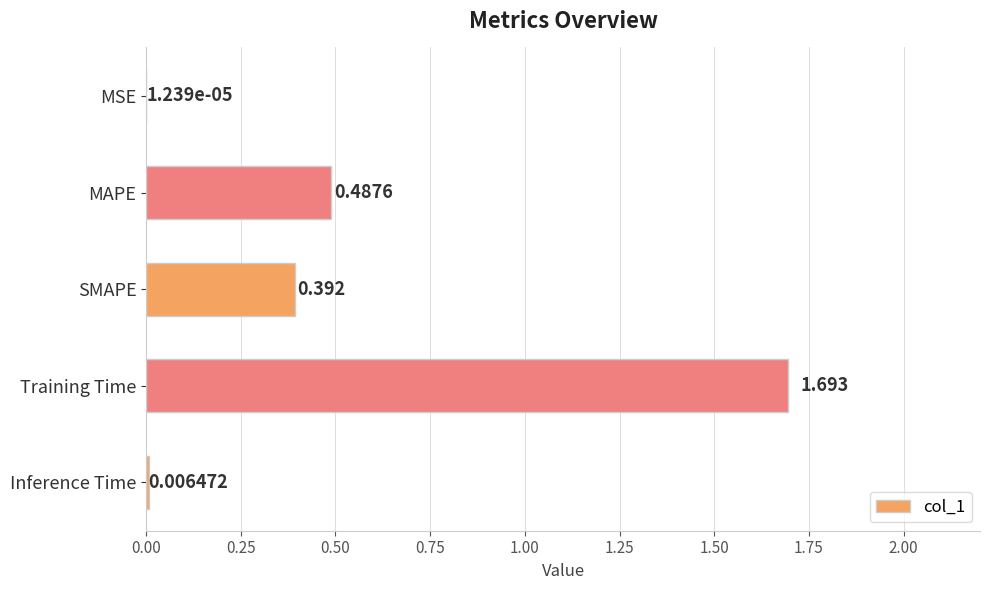

Between SMAPE and Inference Time, which is larger?

SMAPE